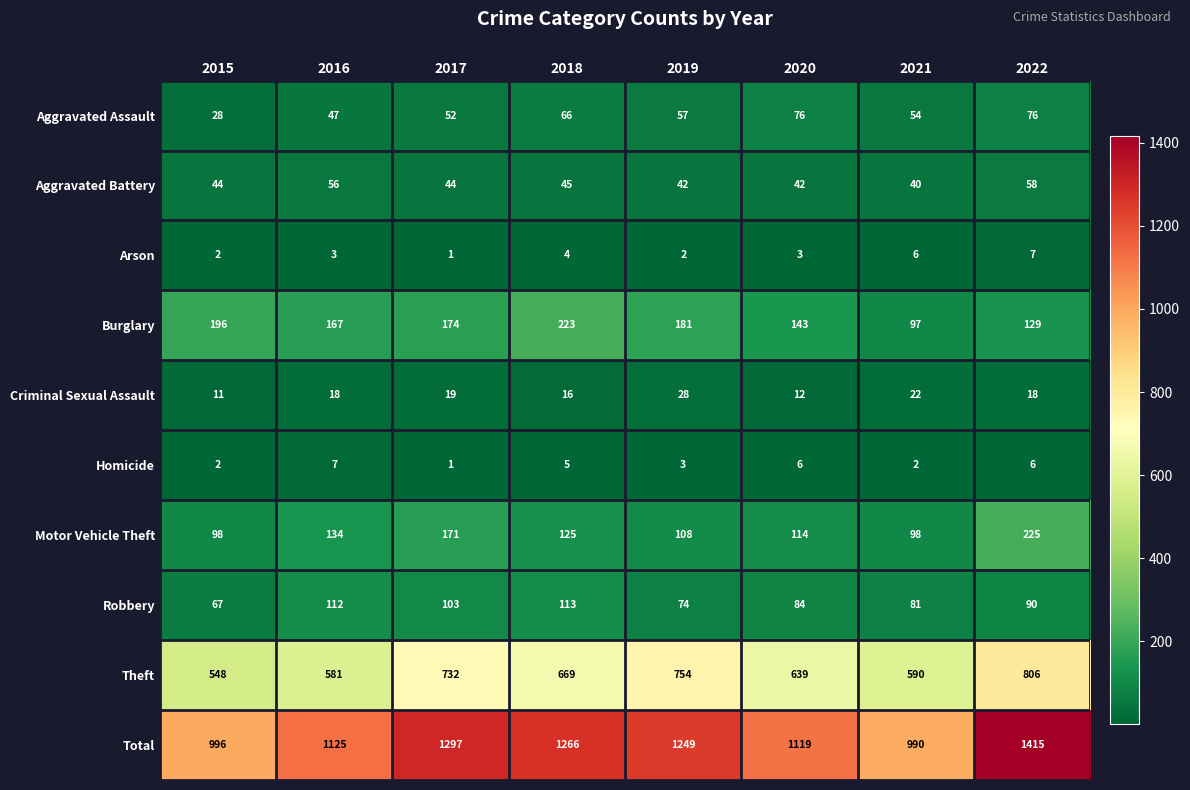

How many values in the Aggravated Battery series are below 44?

3